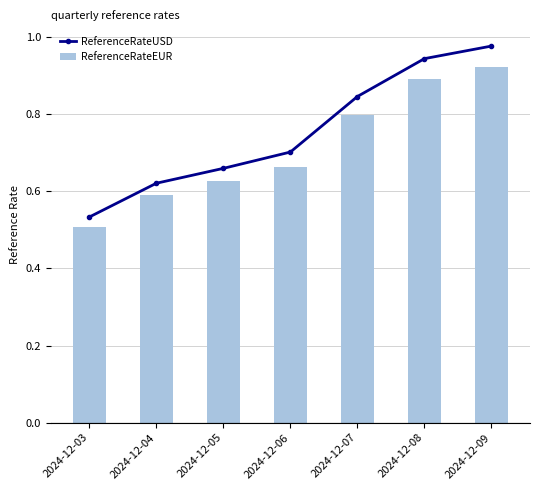

Which has a higher value, 2024-12-05 or 2024-12-07?

2024-12-07